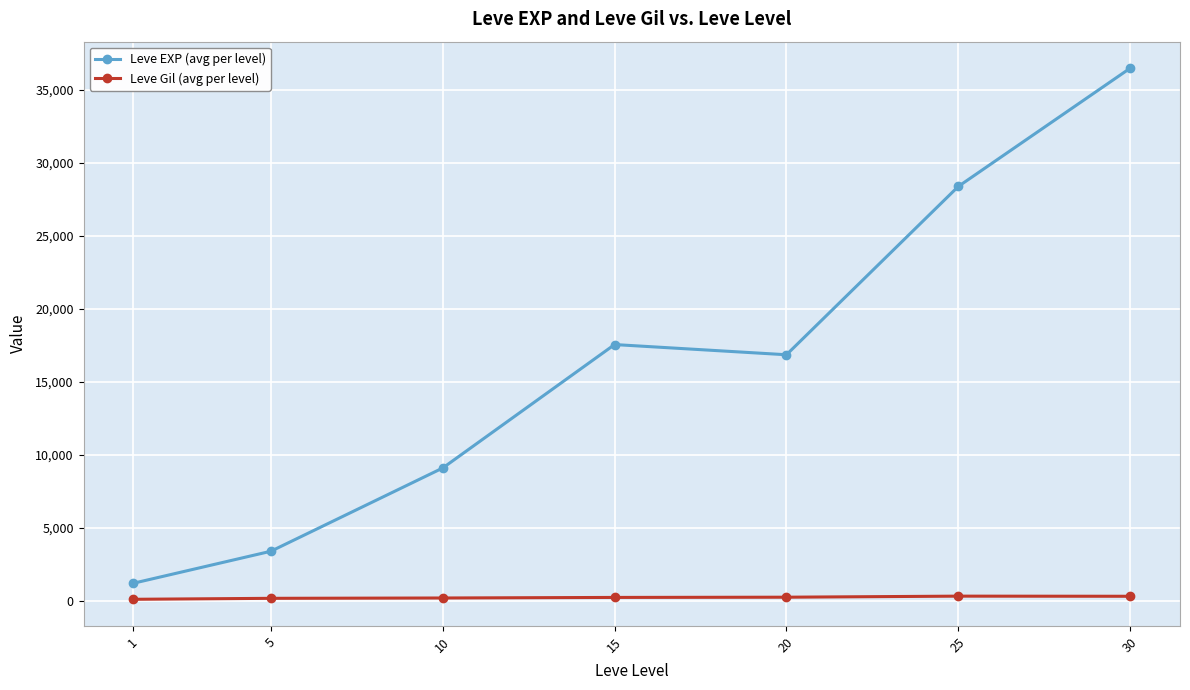

The value of Leve EXP (avg per level) at 20 is 27803.8. True or false?

False